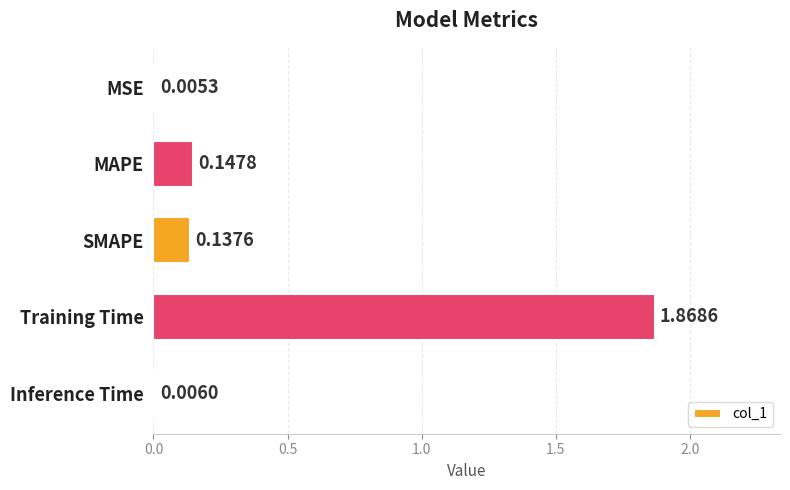

Which has a higher value, MAPE or SMAPE?

MAPE